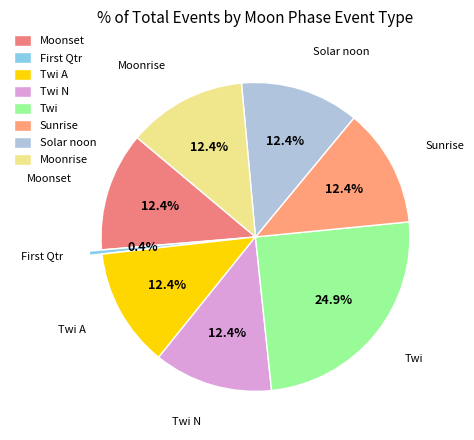

Which slice is the largest?

Twi